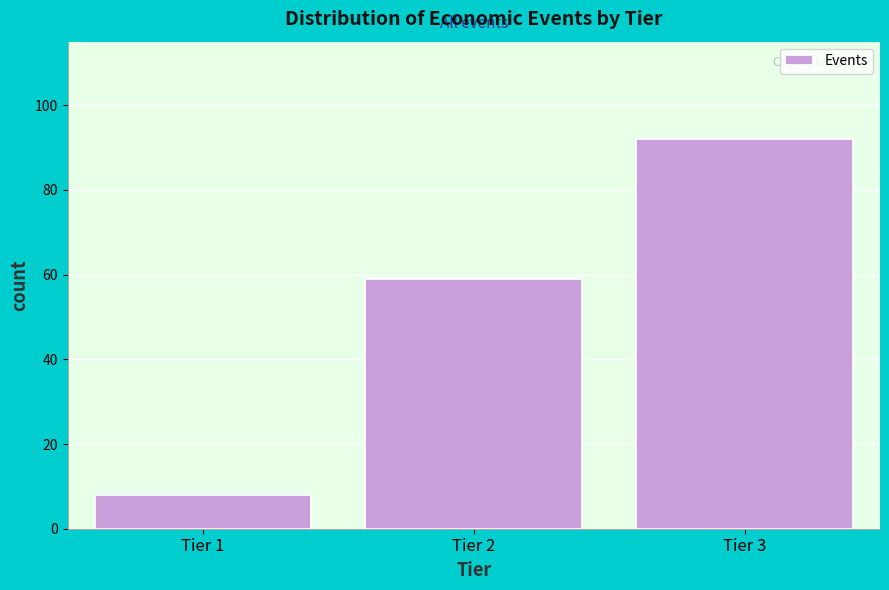

Reading left to right, extract all data points from this chart.

8	59	92